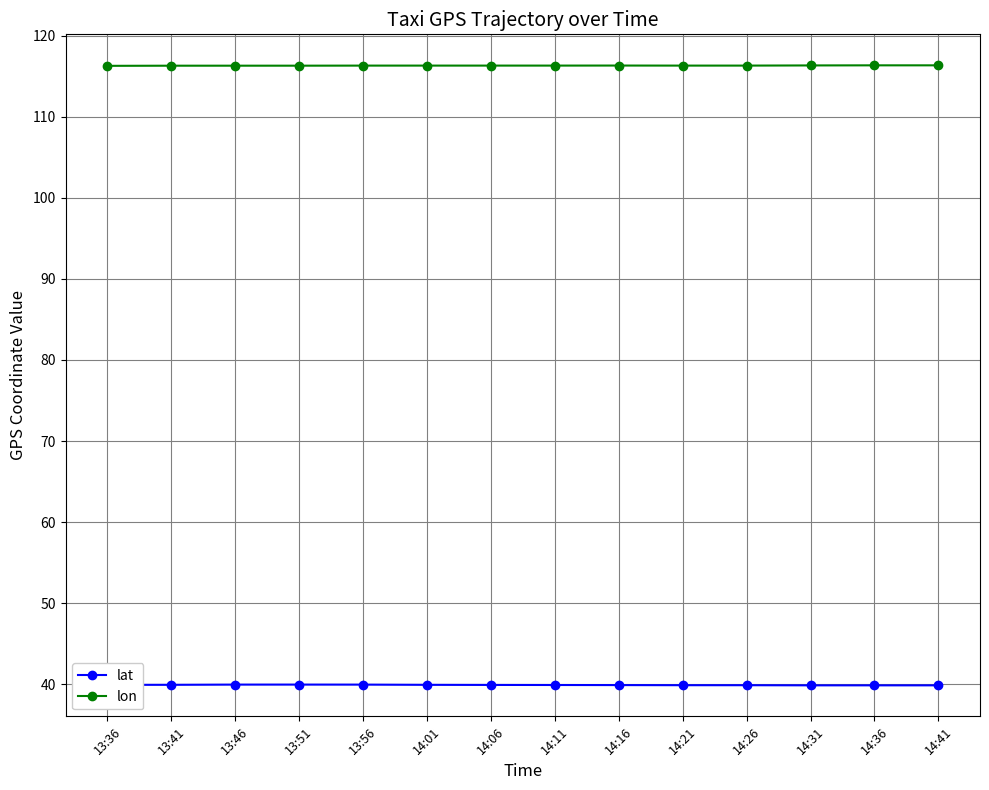

Is it true that lat equals 40.0 at 13:56?

True